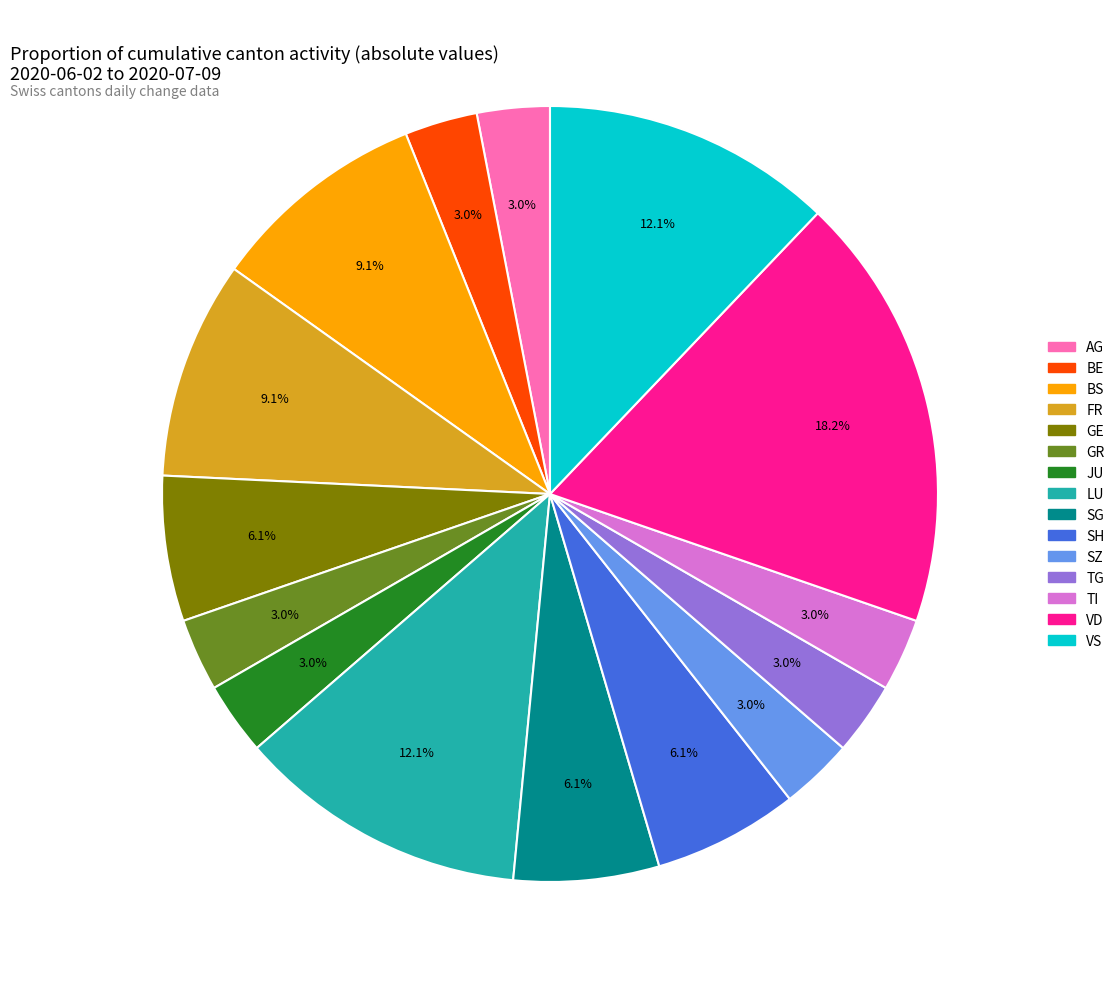

How many segments does this pie chart have?

15